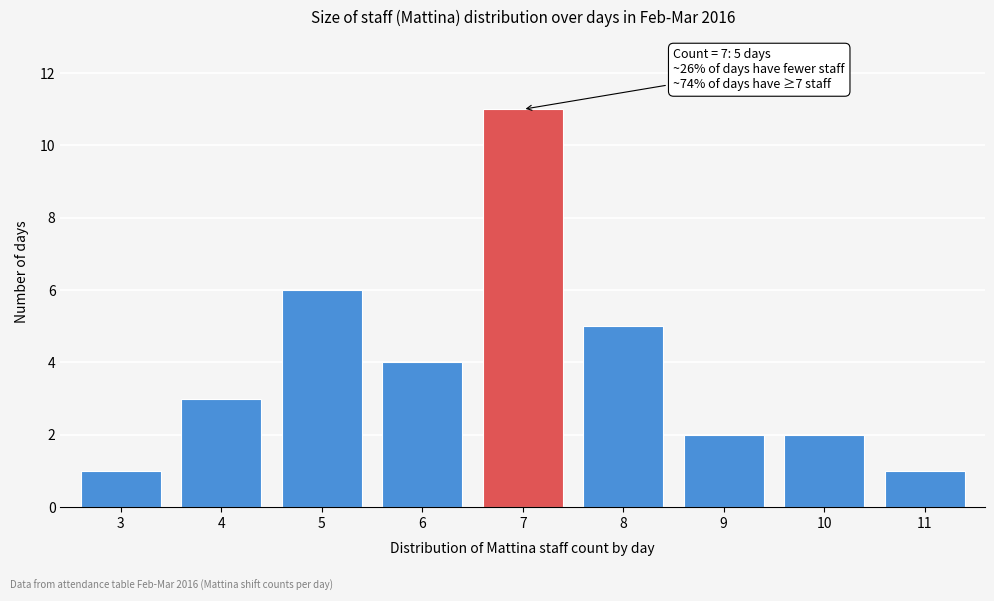

Reading left to right, transcribe all the data shown in this chart.

3=1	4=3	5=6	6=4	7=11	8=5	9=2	10=2	11=1